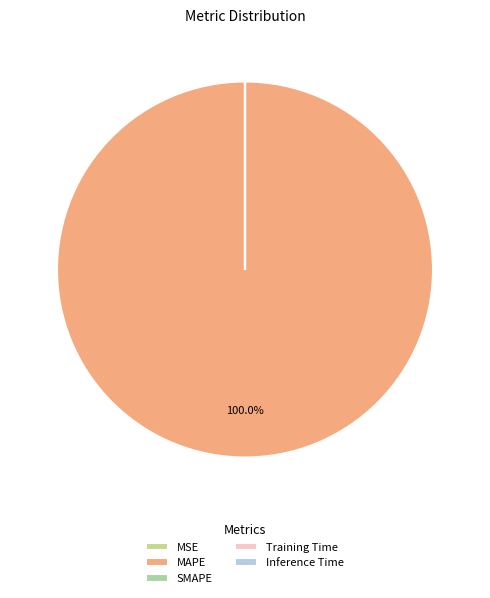

To the nearest percent, what is the average slice percentage?

20%